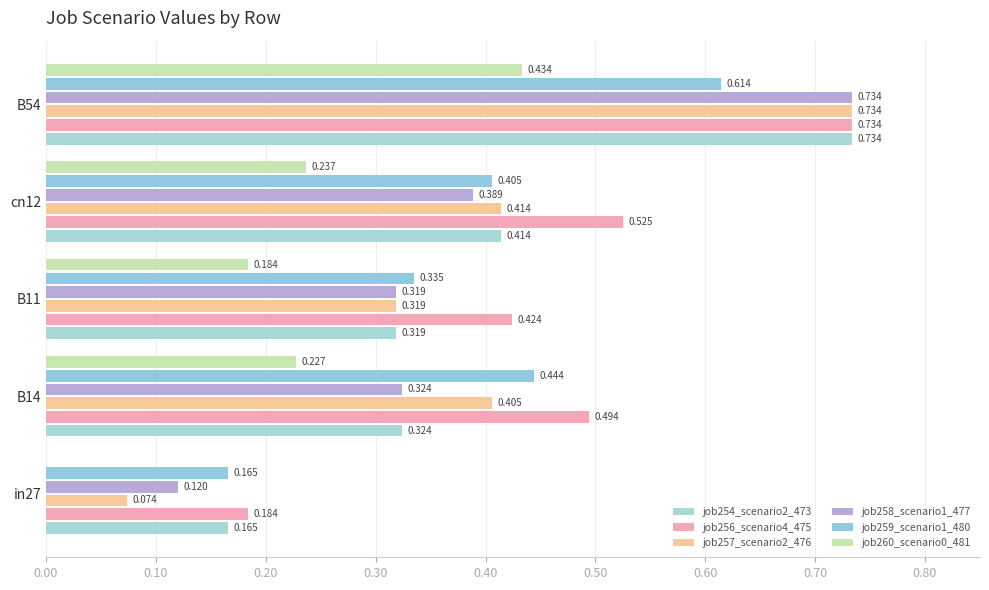

How many values in job260_scenario0_481 are above zero?

4